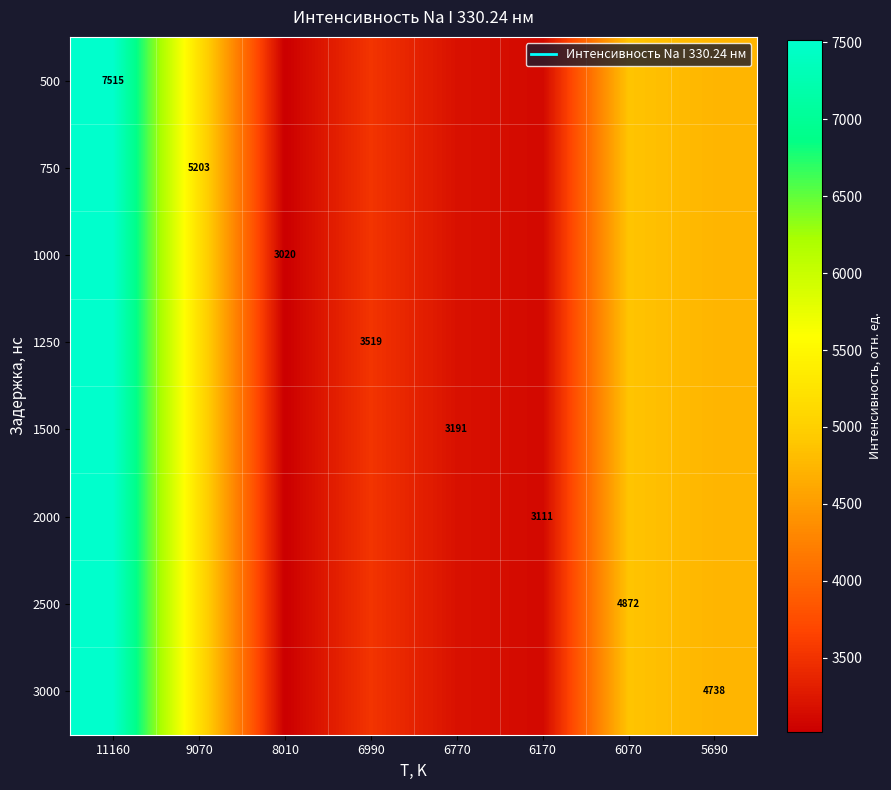

At which category is the sum across all series the highest?

11160